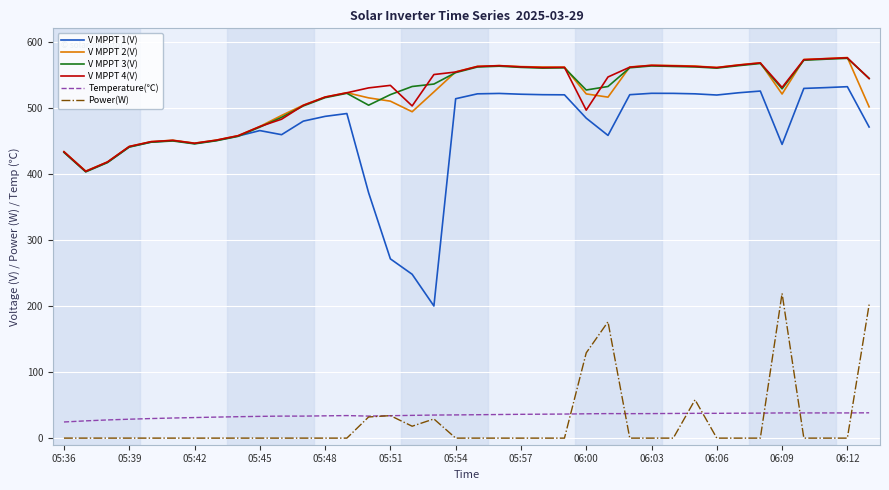

What is the maximum value for Power(W)?

219.0